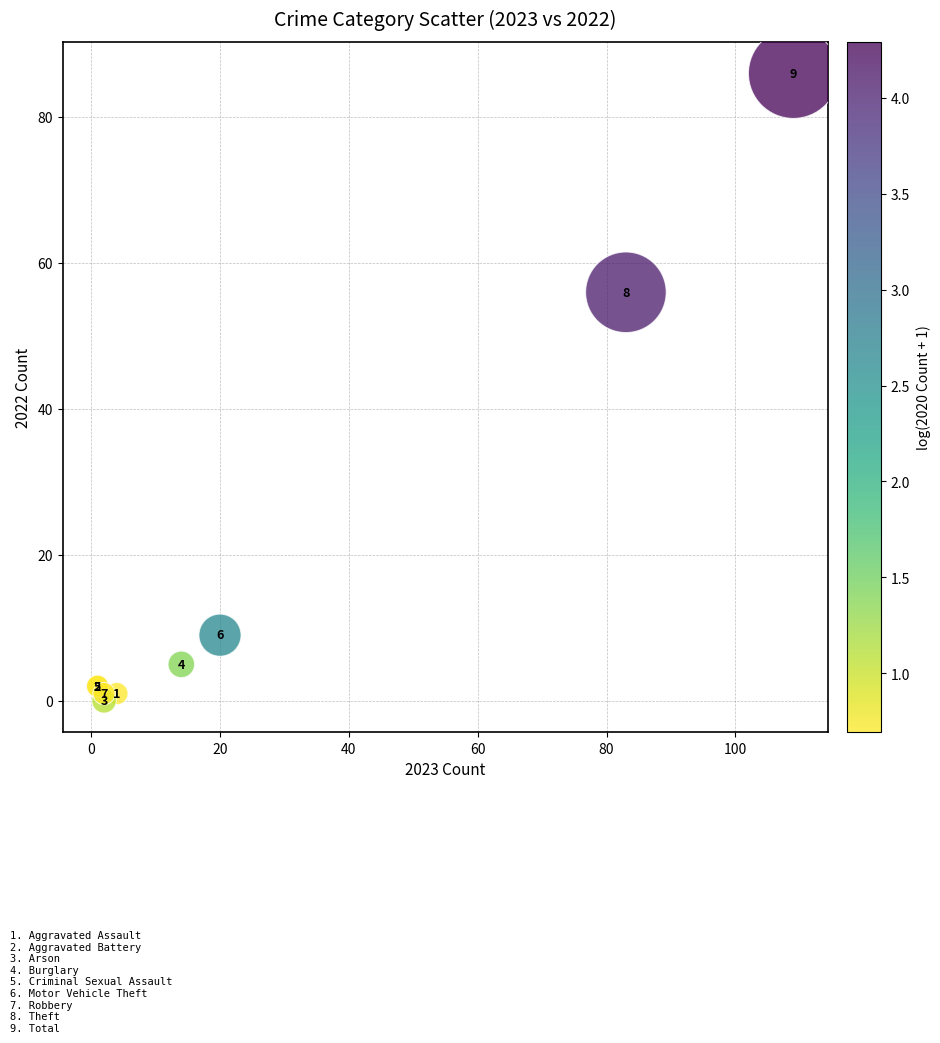

What Y value in the scatter plot is closest to 43?

56